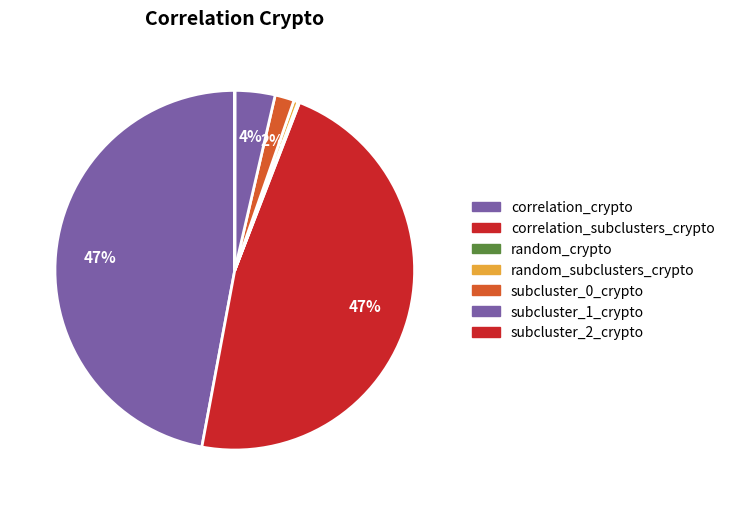

Is it true that subcluster_1_crypto is 1% of the pie?

False